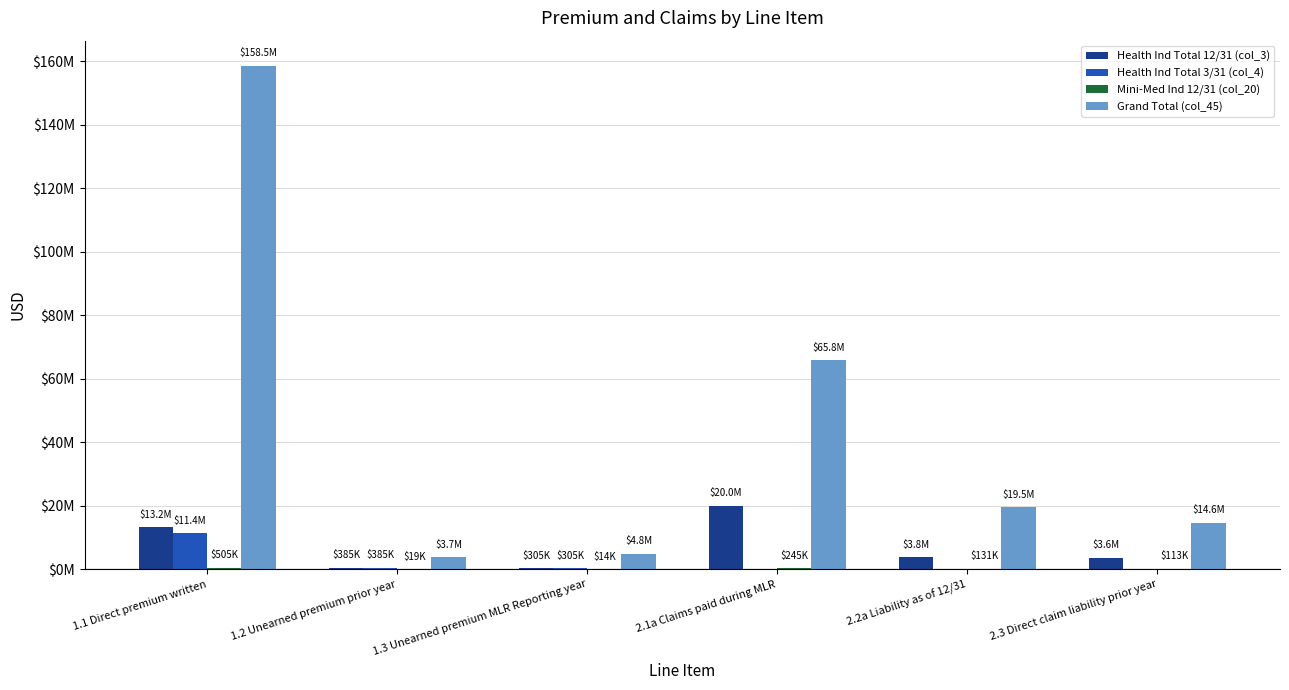

At which label is Mini-Med Ind 12/31 (col_20) closest to 259192?

2.1a Claims paid during MLR